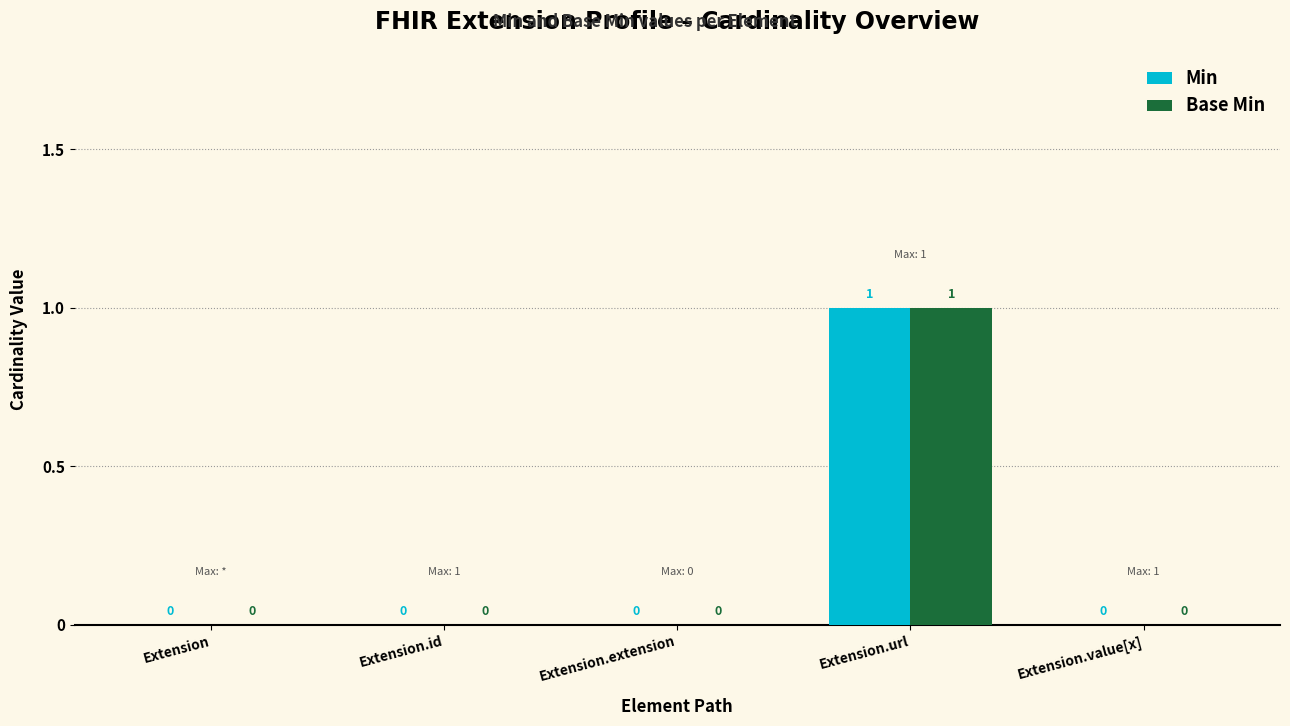

The value of Base Min at Extension.extension is -1. True or false?

False